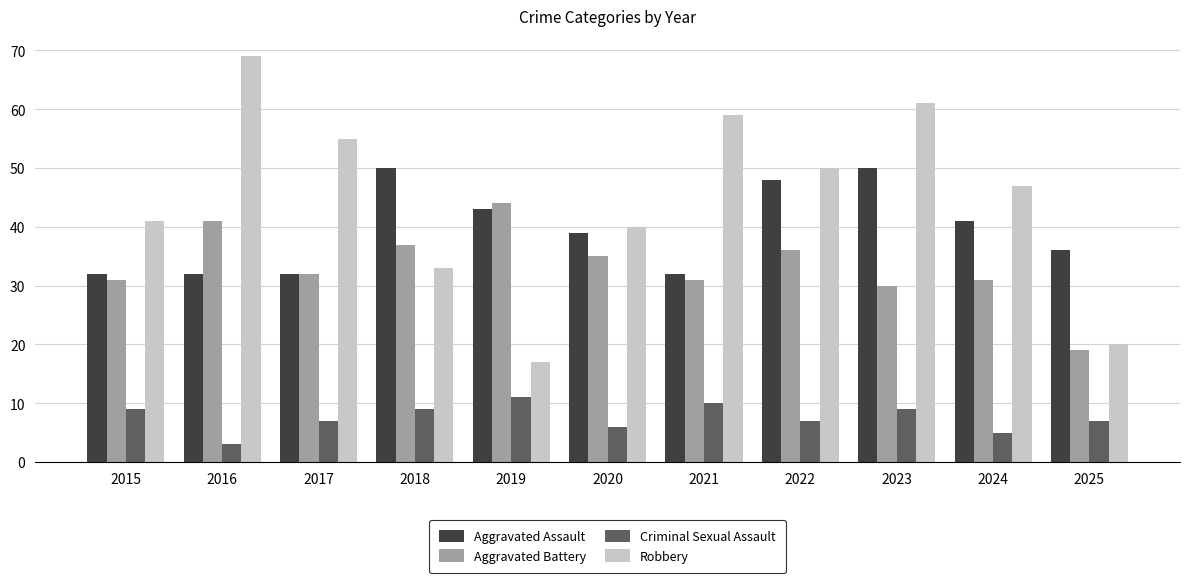

What is the minimum value for Aggravated Battery?

19